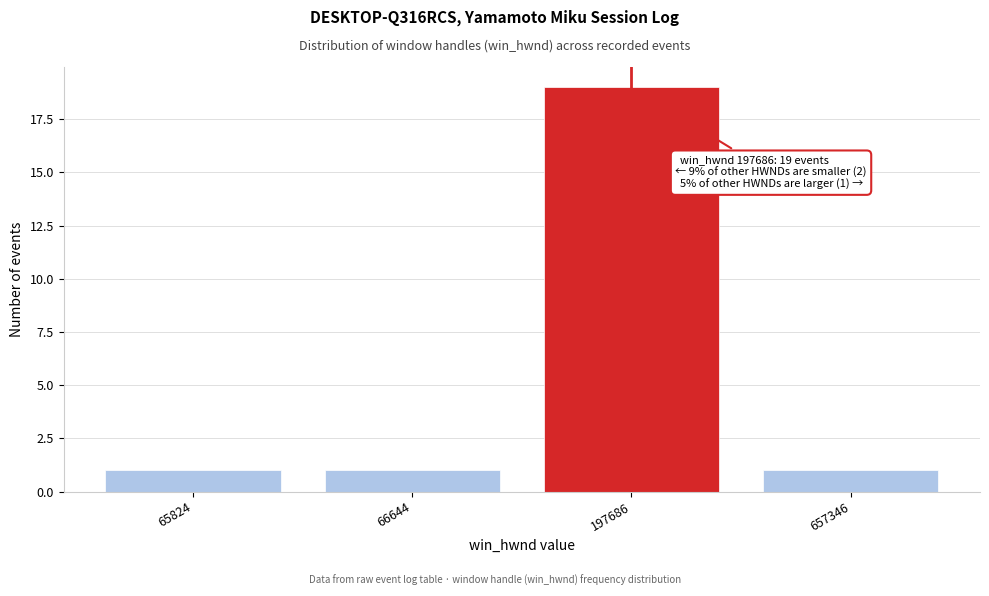

Reading left to right, extract all data points from this chart.

1	1	19	1